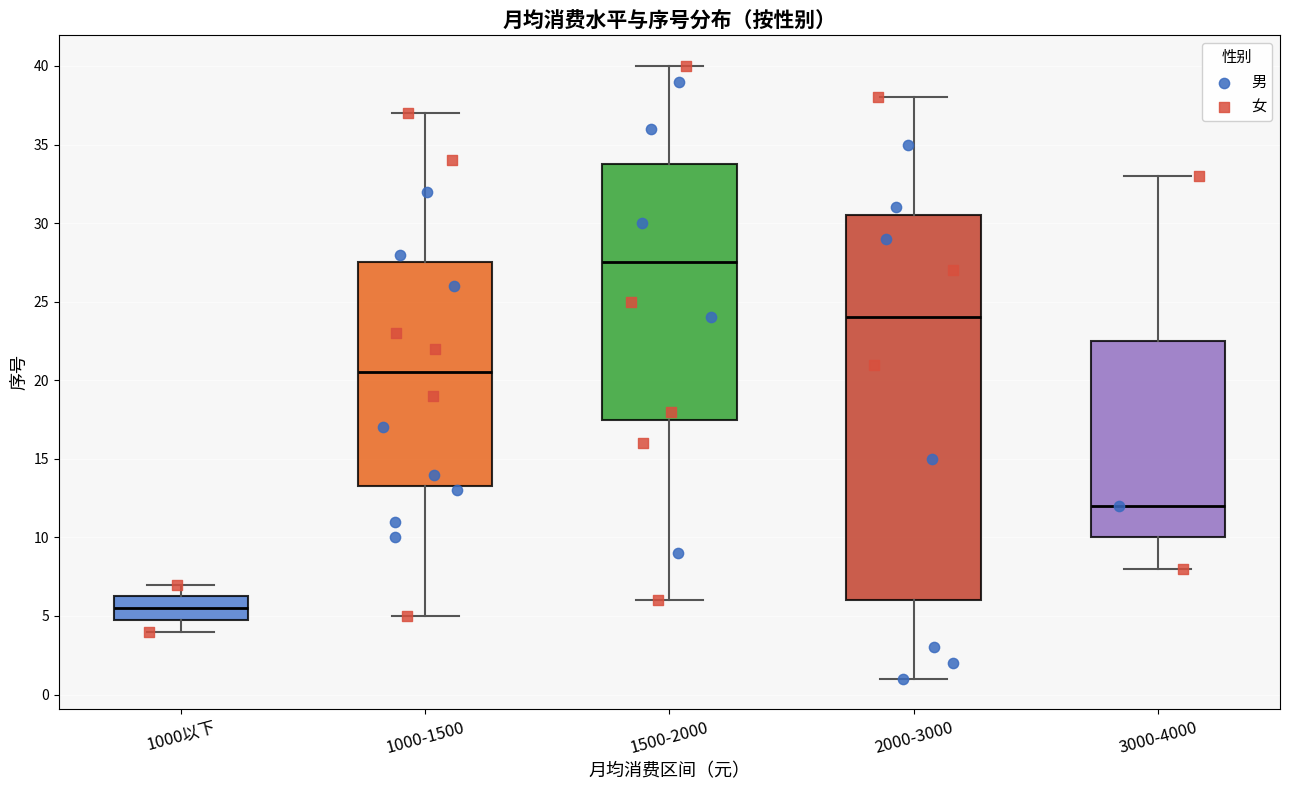

Which box has the highest median line?

1500-2000